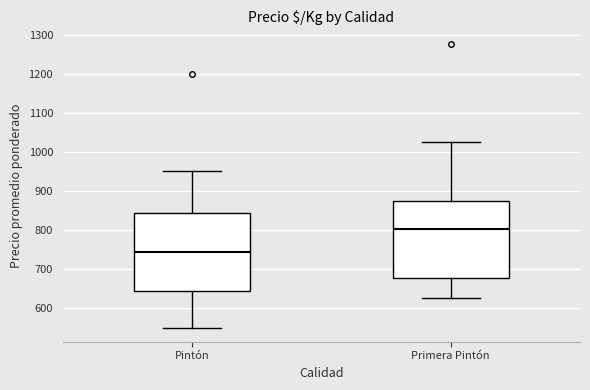

Which box's median line is the lowest?

Pintón